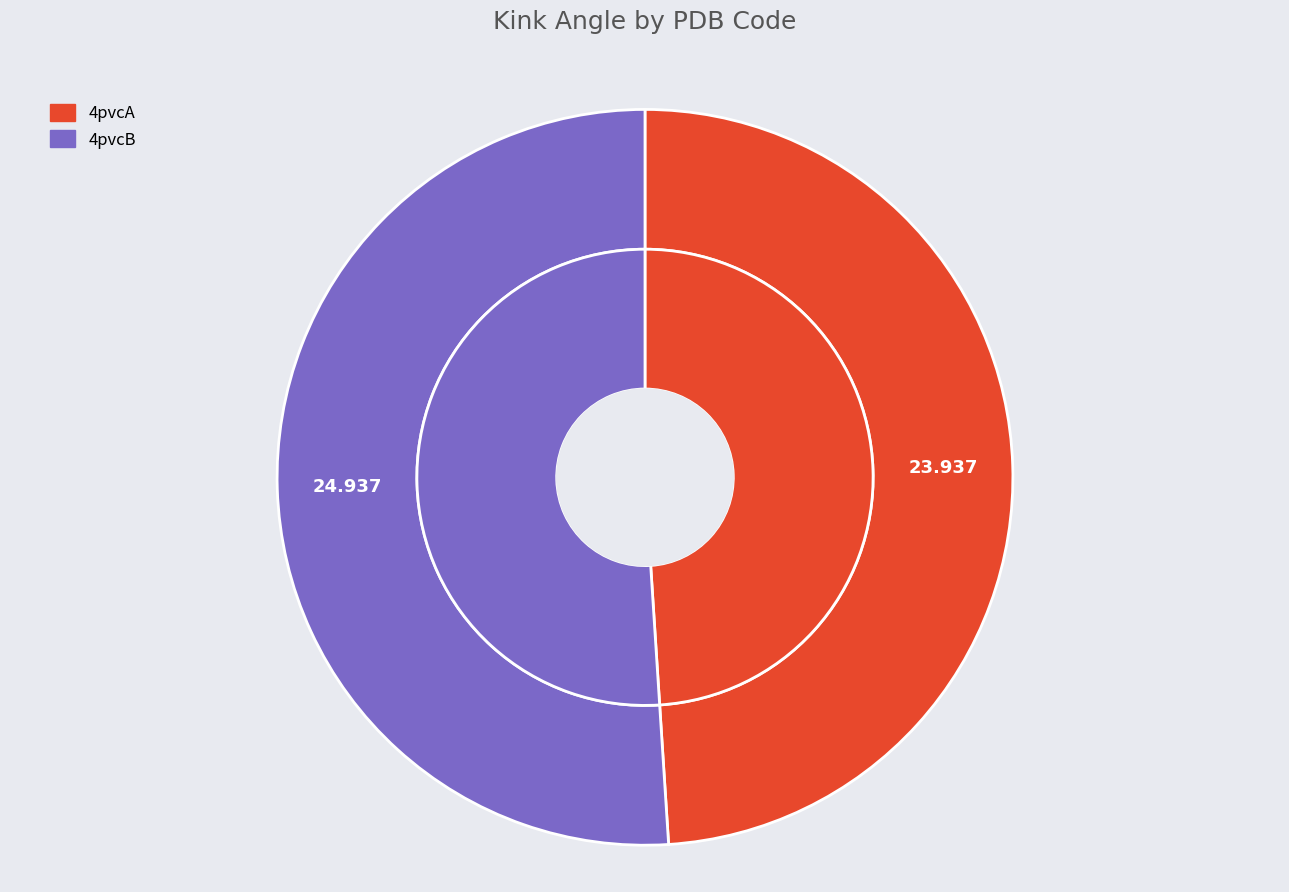

To the nearest percent, what is the average slice percentage?

50%